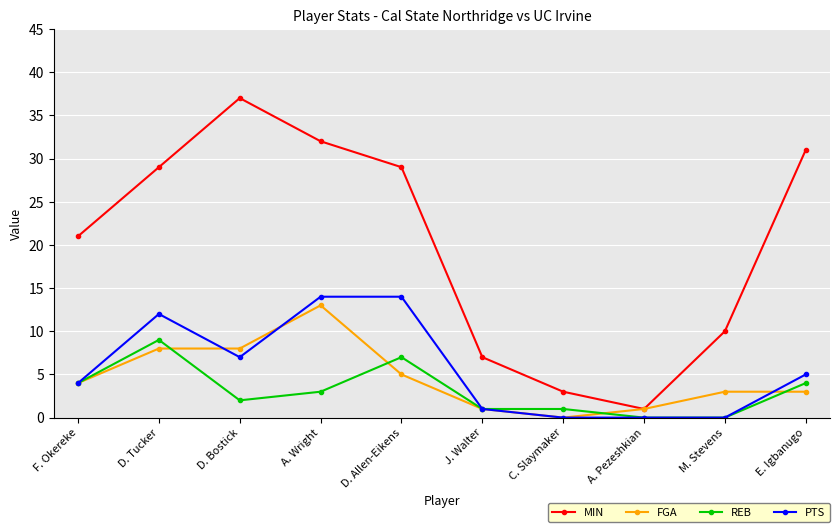

What is the label of the 6th point from the right?

D. Allen-Eikens